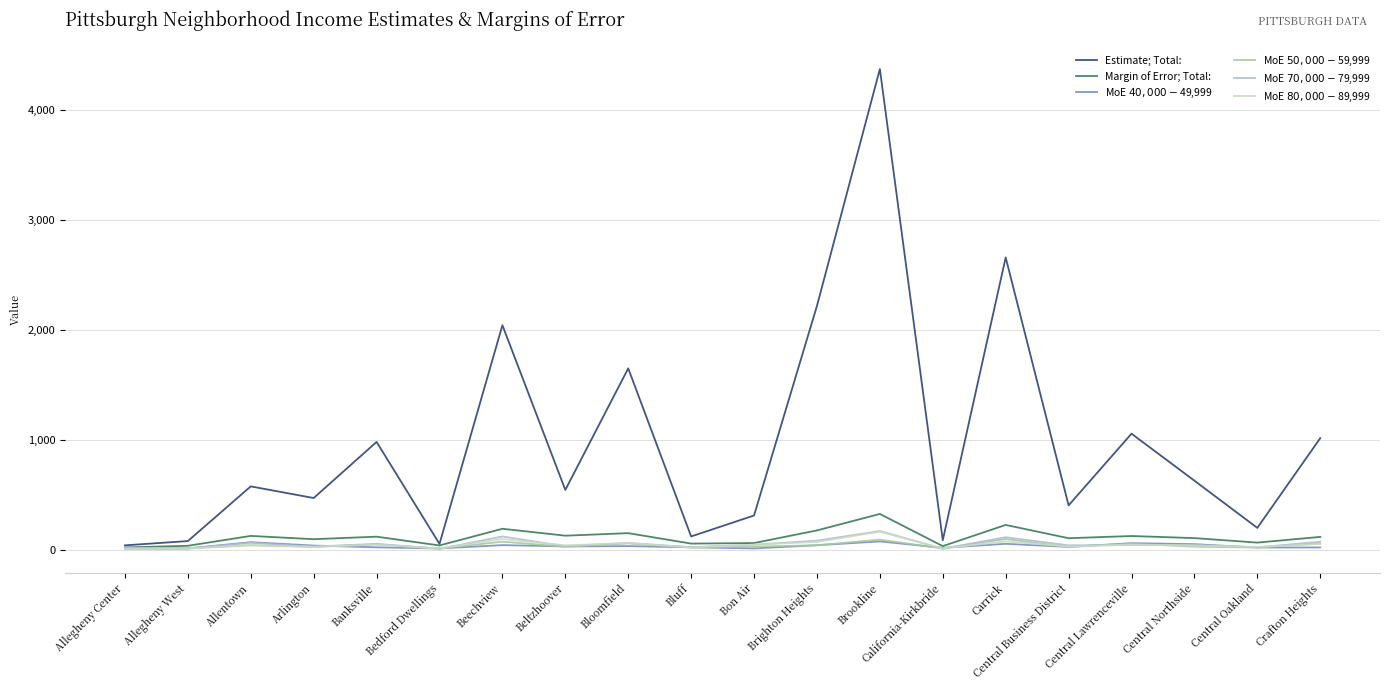

Is the value of MoE $40,000-$49,999 at Allentown greater than the value of Estimate; Total: at Central Business District?

No